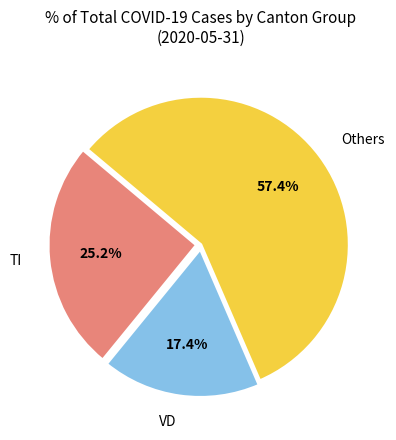

Count the number of slices in the pie.

3